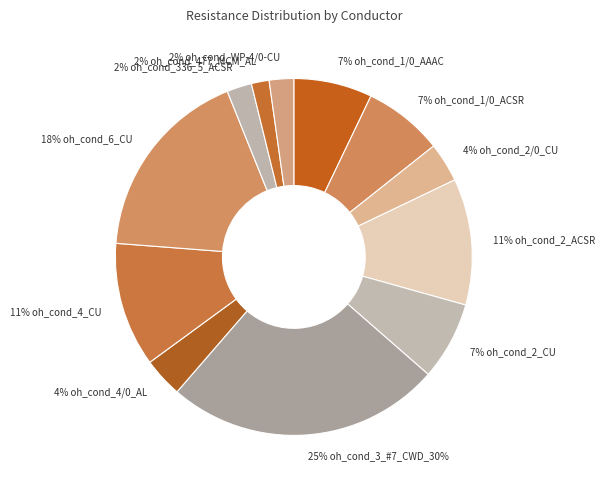

How many segments does this pie chart have?

12